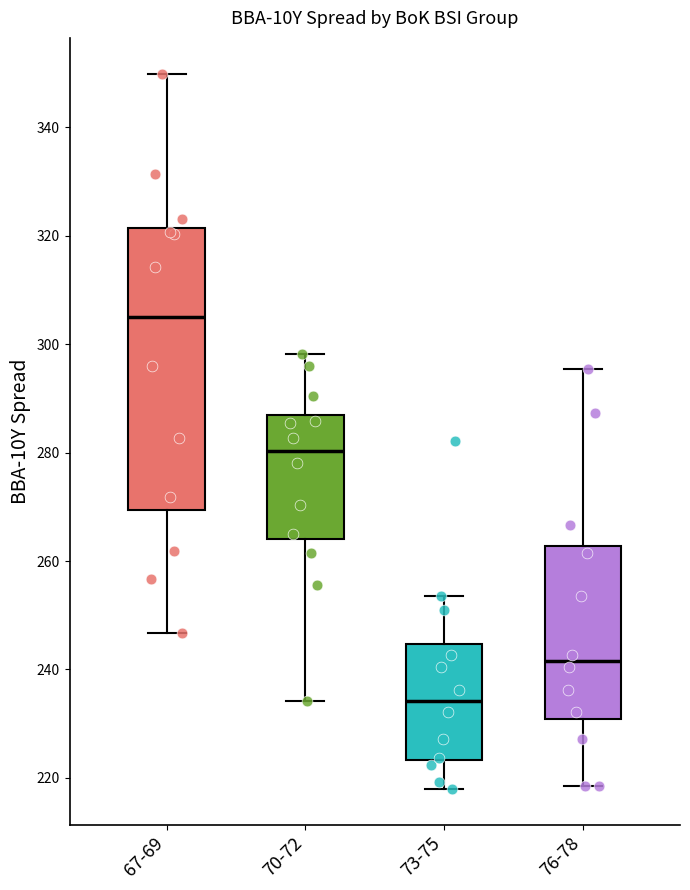

Where does the median line of the box for 70-72 sit on the y-axis? The values are not printed on the chart, so give them approximately, as read against the axis.

280